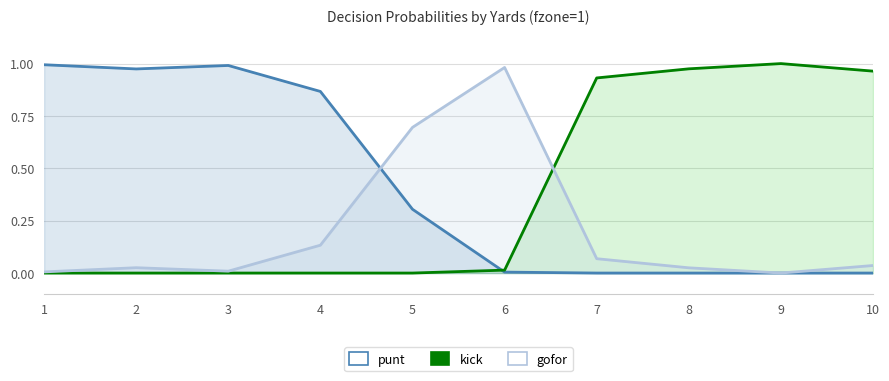

Count the number of data series in this chart.

3